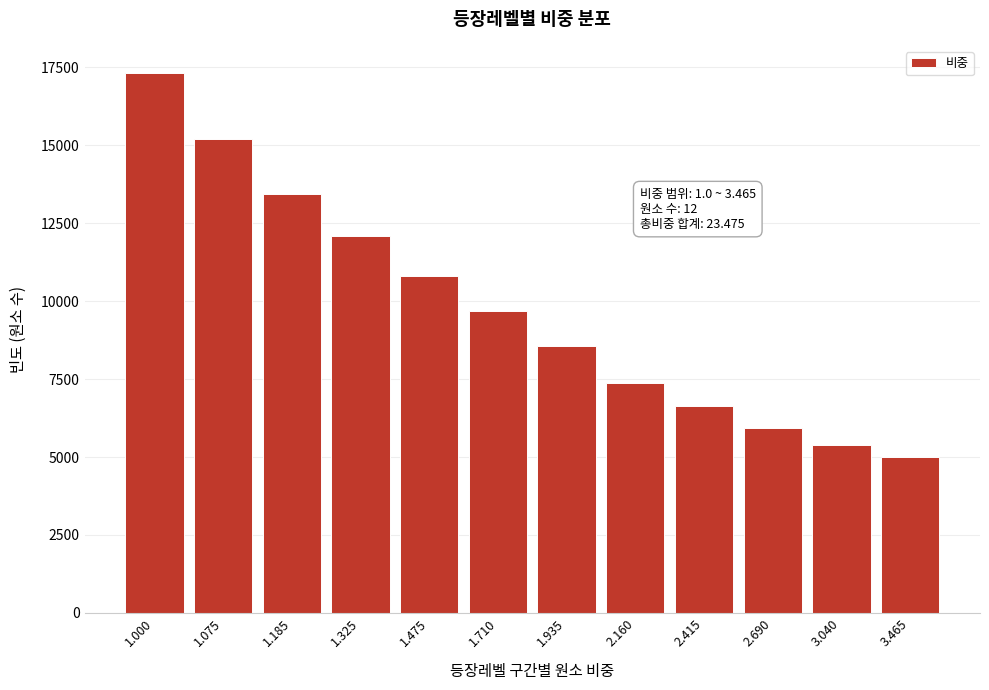

Reading left to right, what are all the values shown in this chart?

17325	15200	13450	12075	10800	9675	8550	7375	6625	5925	5375	5000